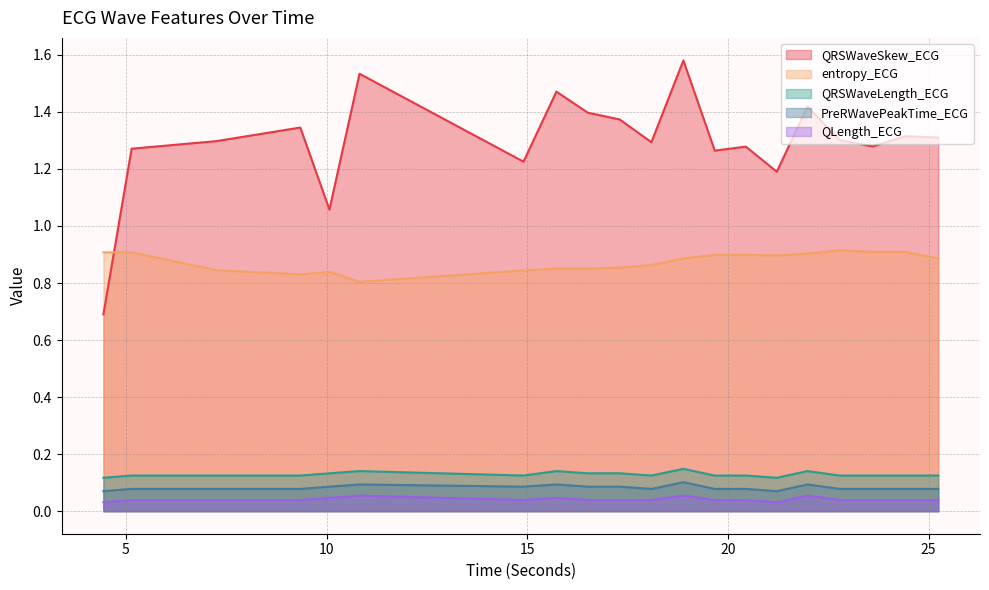

True or false: entropy_ECG has a value of 1.5 at 18.09375.

False